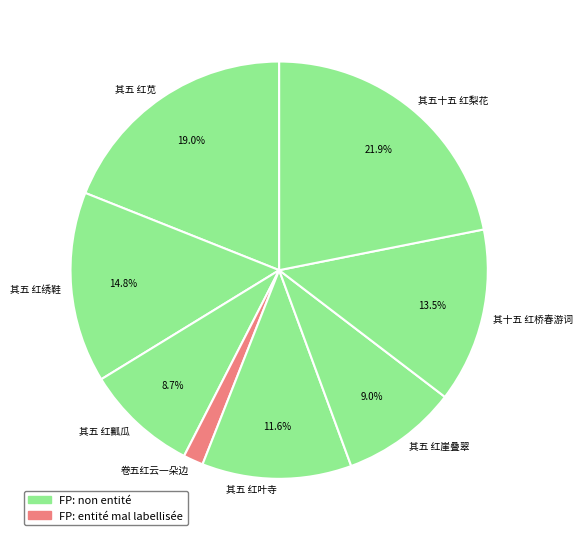

Approximately how many times larger is the value at 其十五 红桥春游词 compared to 其五十五 红梨花?

0.6